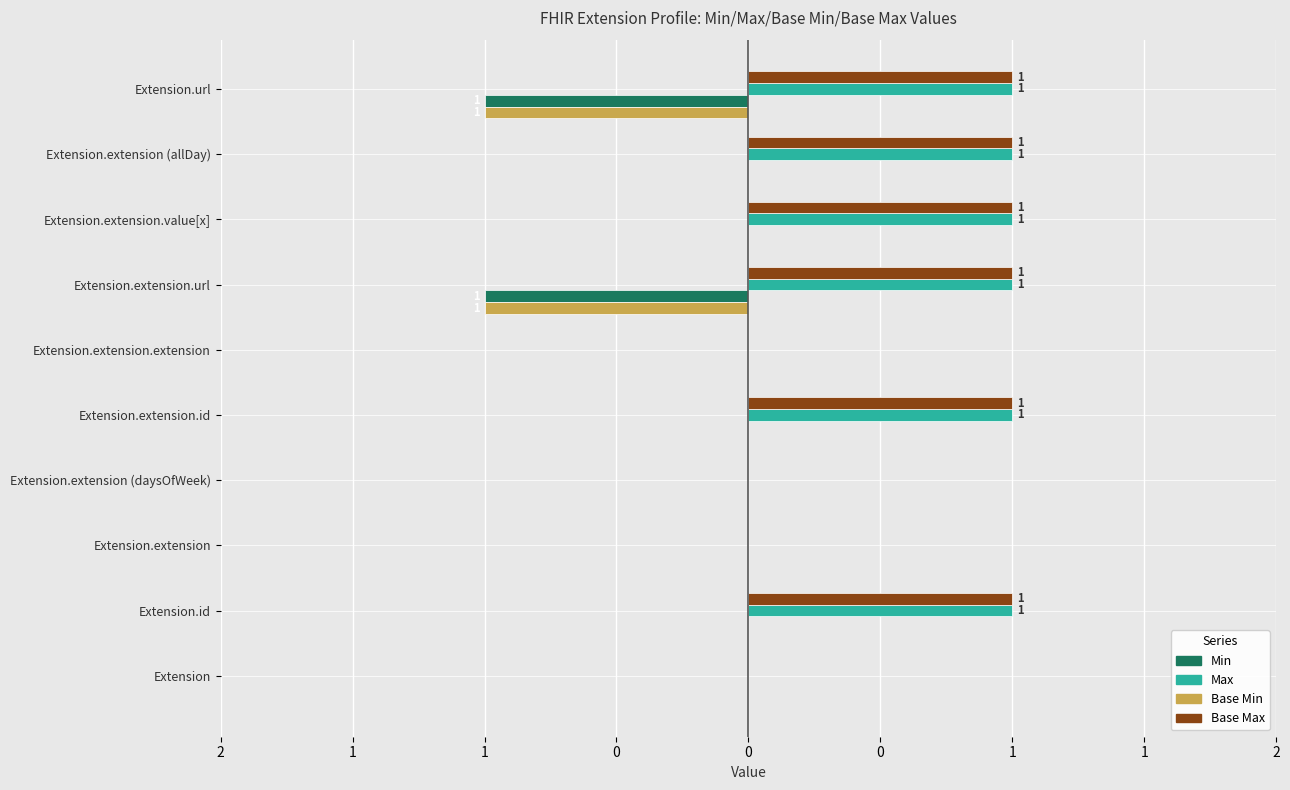

How many values in Max are above zero?

6